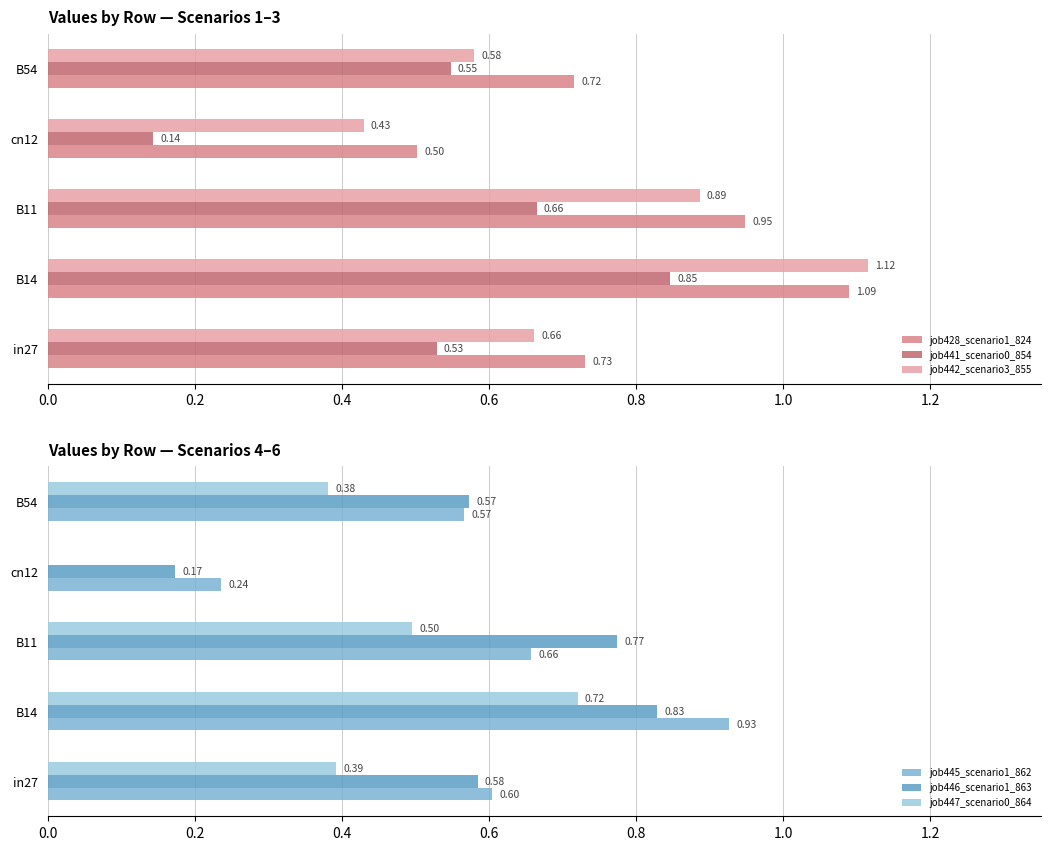

Is the value of job442_scenario3_855 at B54 greater than the value of job428_scenario1_824 at in27?

No